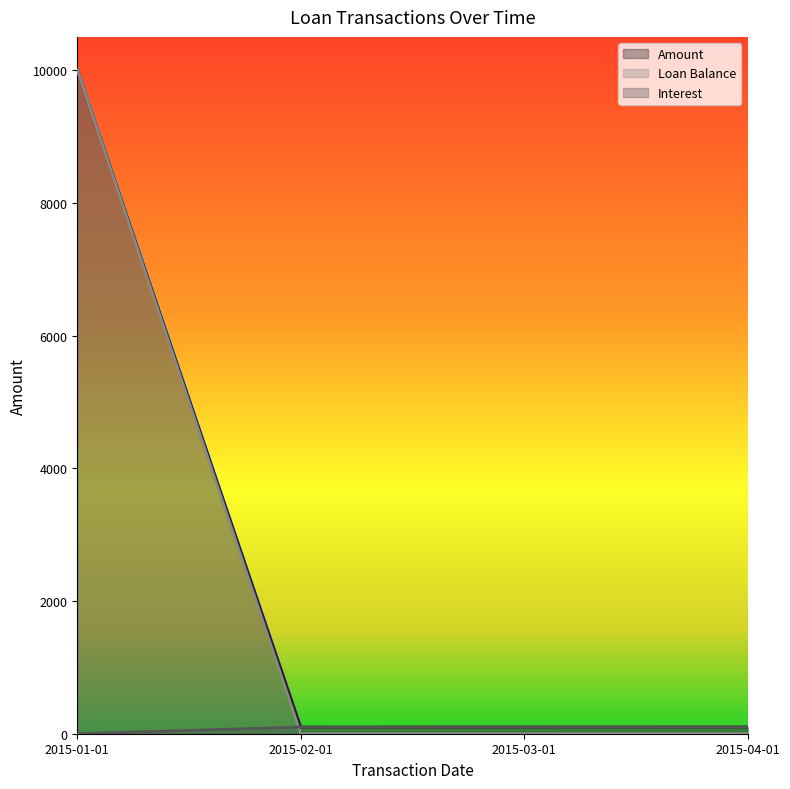

Reading right to left, transcribe all the data shown in this chart.

Amount: 101.9	101.0	100.2	10000.0
Interest: 101.9	101.0	100.2	0.0
Loan Balance: 0.0	0.0	0.0	10000.0